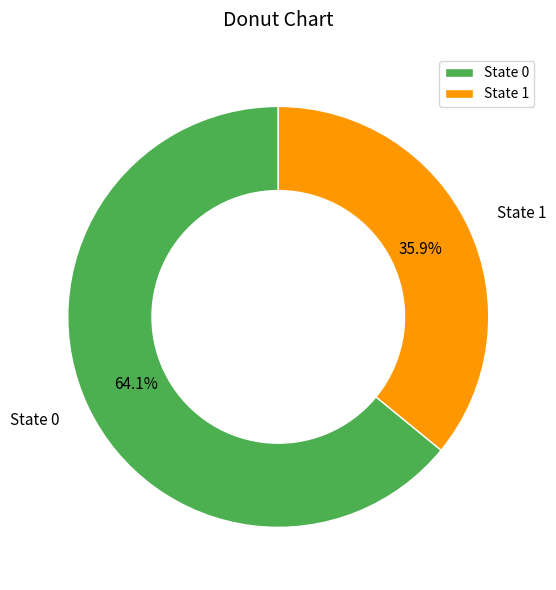

Which slice is the smallest?

State 1